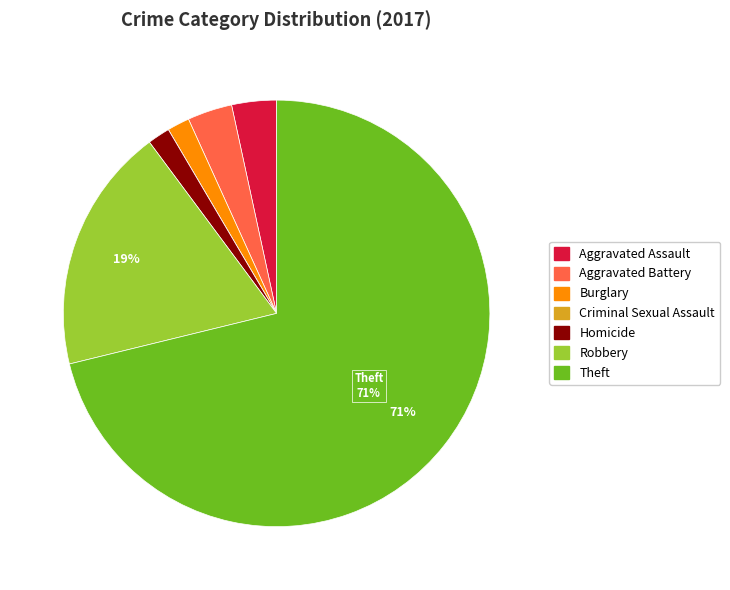

What is the largest slice in the pie chart?

Theft